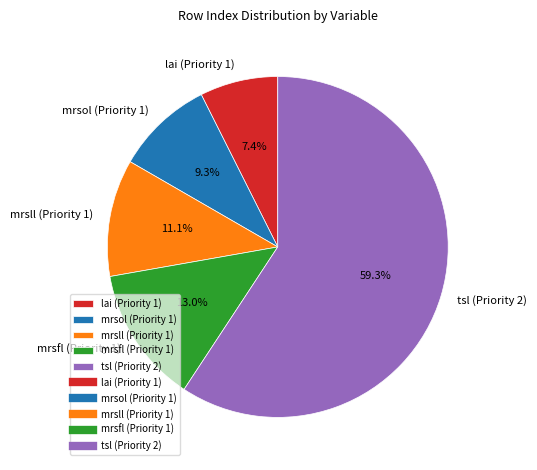

Approximately how many times larger is the value at tsl (Priority 2) compared to lai (Priority 1)?

8.0